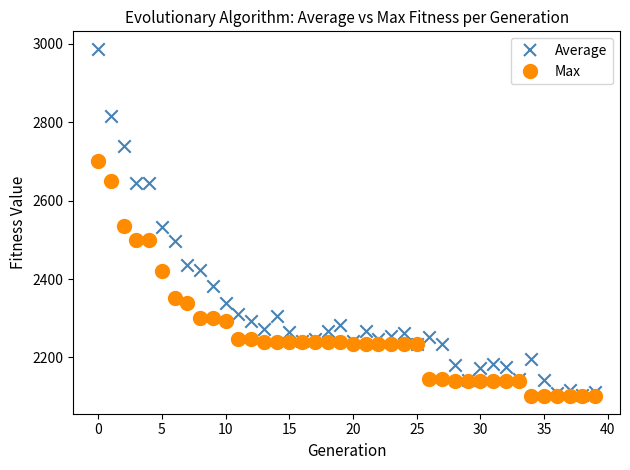

Which series has the widest spread of Y values?

Average